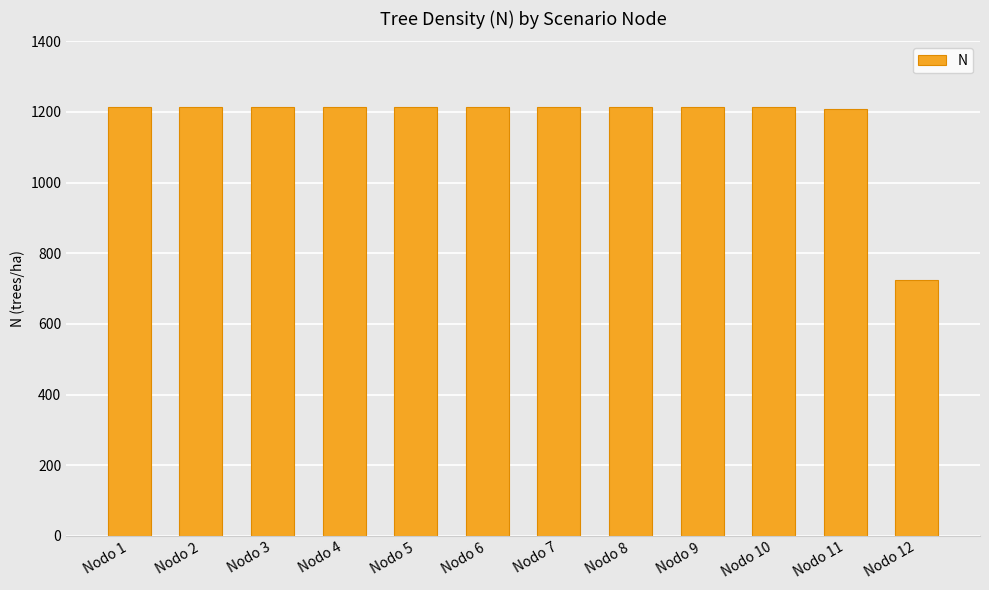

What is the average value?

1172.1